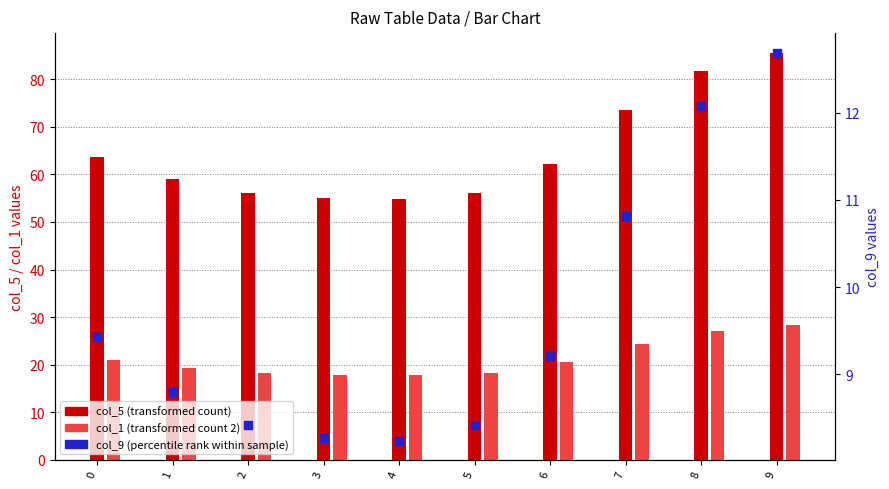

At how many categories does at least one series exceed 72?

3